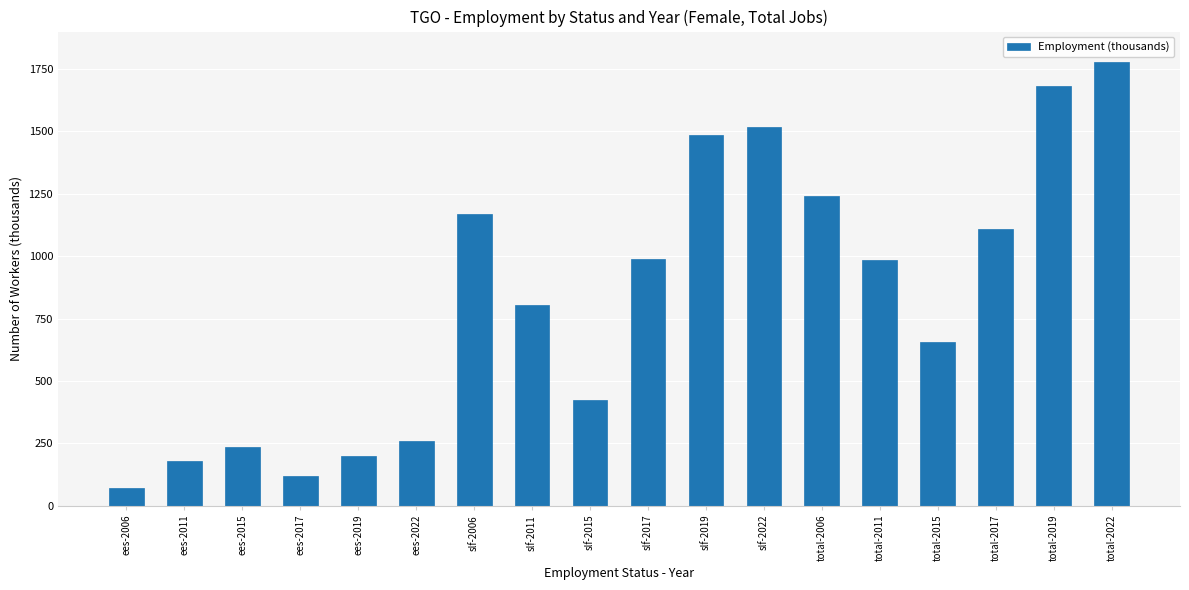

What is the approximate value at ees-2006?

70.1